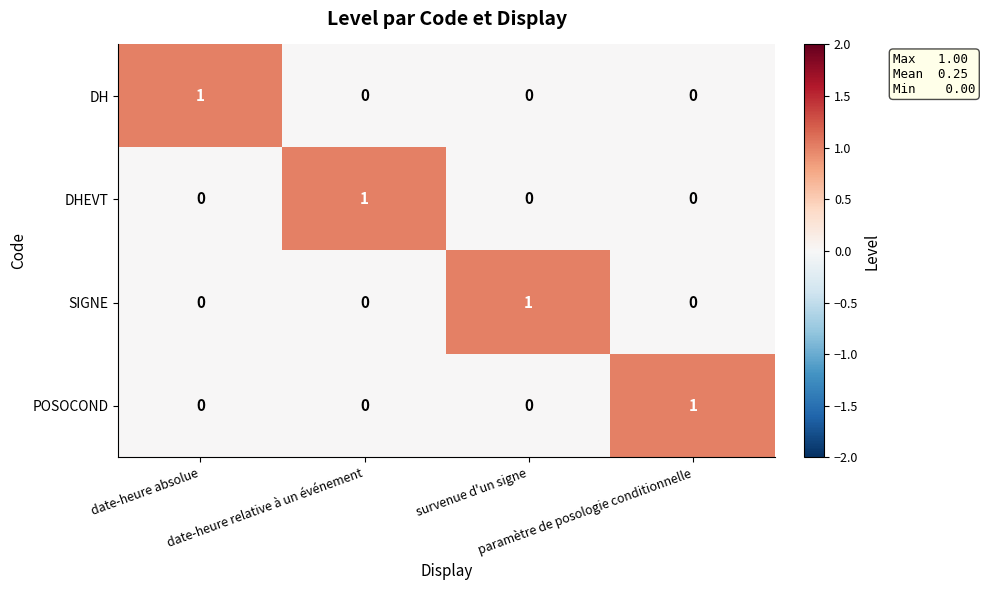

Count the POSOCOND values in the range 0 to 1.

4